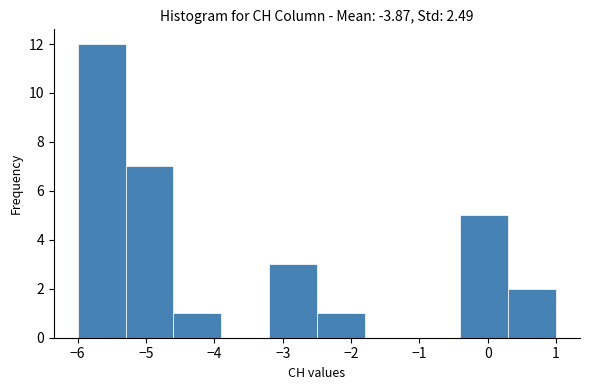

Over which range of the x-axis is the bar tallest?

-6.0 to -5.3